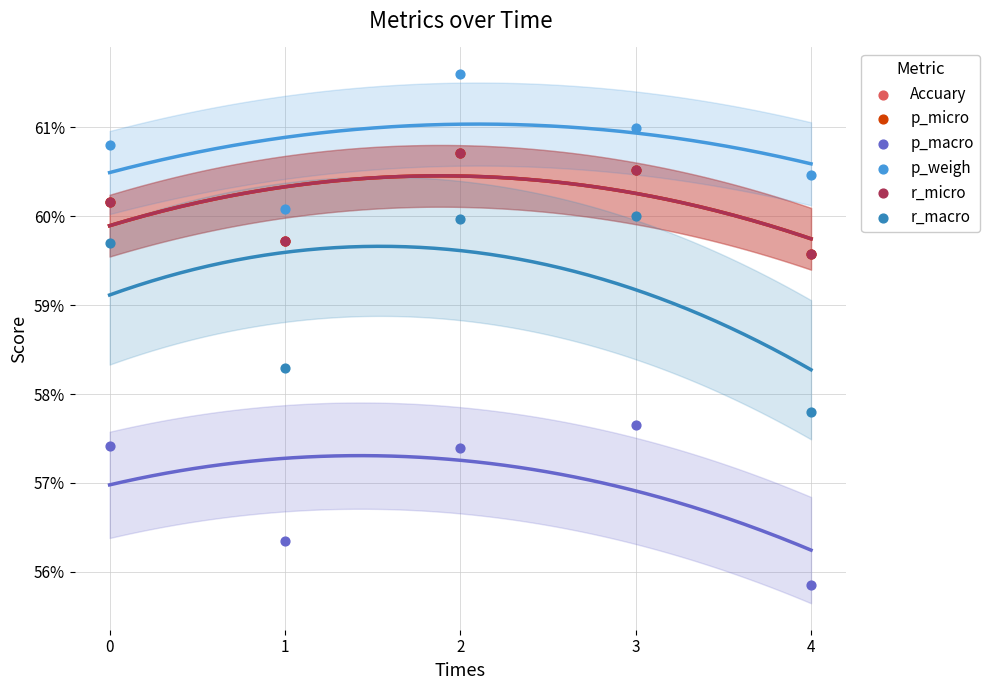

What are all the series names shown in the legend?

Accuary, p_micro, p_macro, p_weigh, r_micro, r_macro